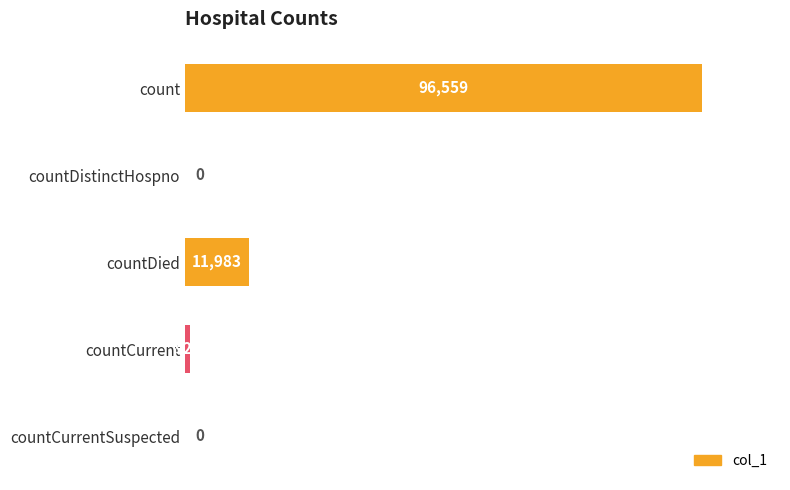

How many values are above zero?

3